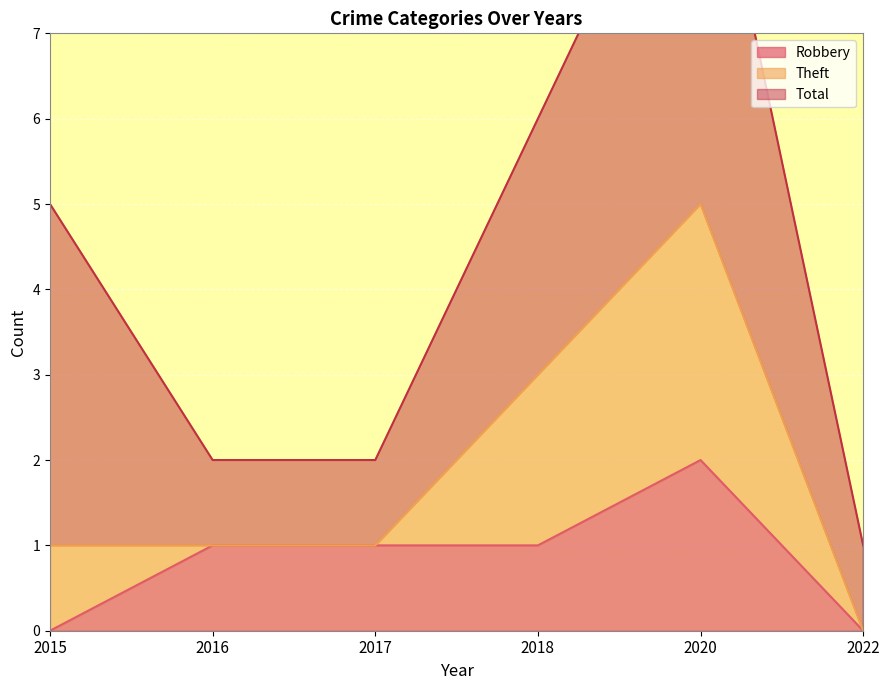

Which series changed the most between 2017 and 2018?

Theft